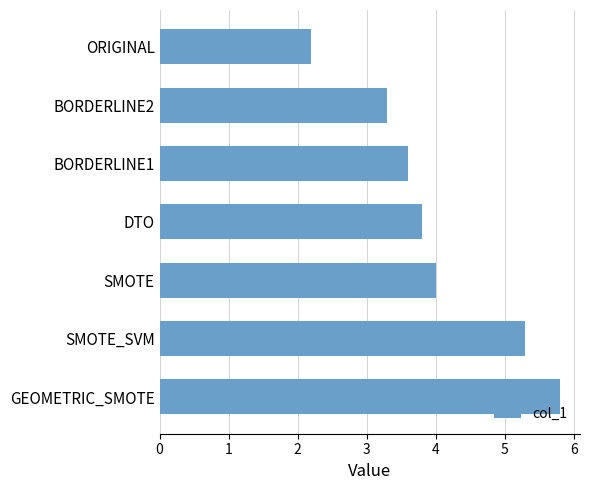

Reading bottom to top, extract all data points from this chart.

GEOMETRIC_SMOTE=5.8	SMOTE_SVM=5.3	SMOTE=4.0	DTO=3.8	BORDERLINE1=3.6	BORDERLINE2=3.3	ORIGINAL=2.2